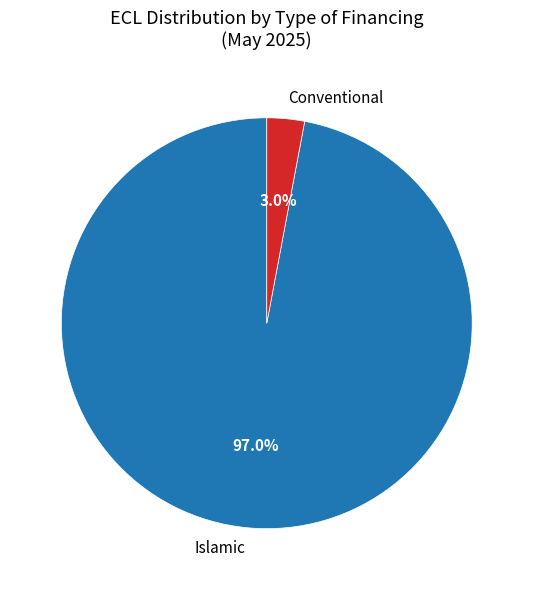

Approximately how many times larger is the value at Conventional compared to Islamic?

0.0